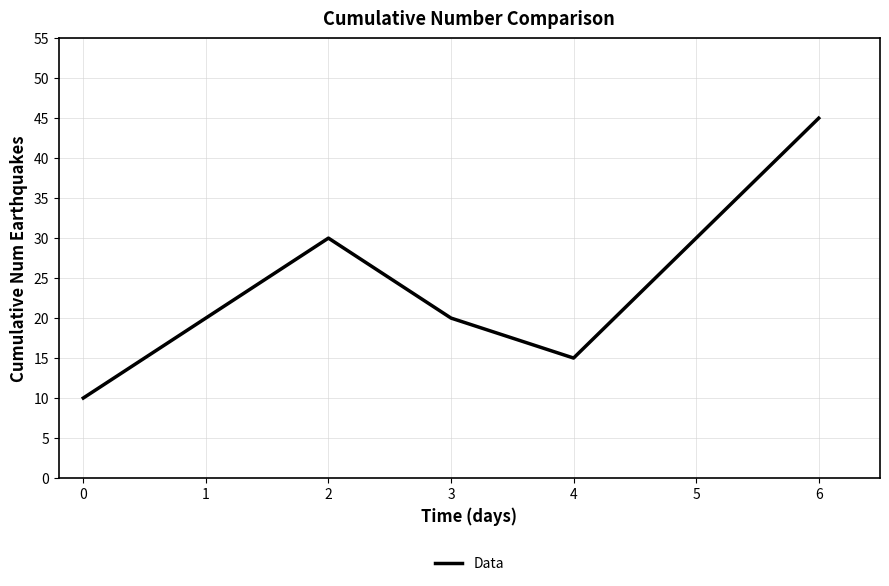

What value does the data have at 1, to the nearest 5?

20